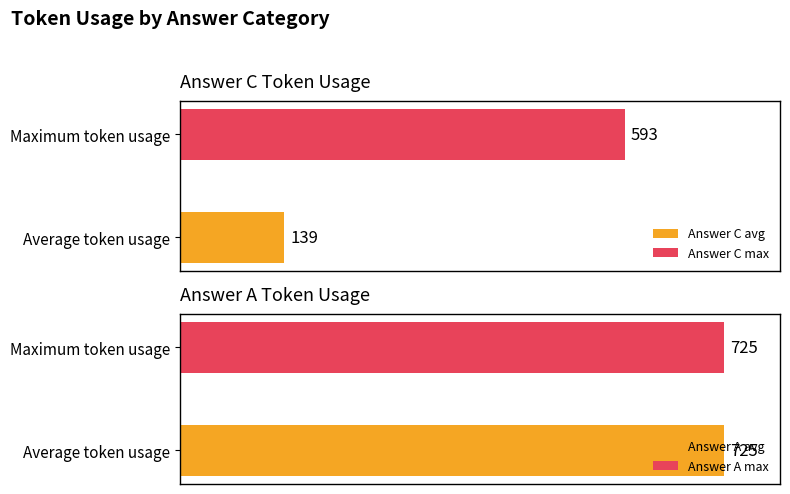

Is it true that Answer C equals 0 at A?

False